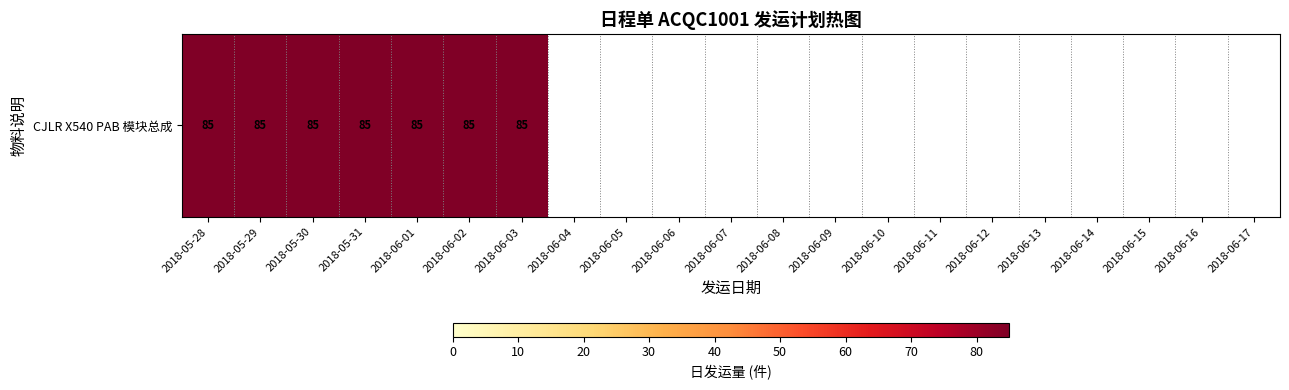

What is the change in value from 2018-06-01 to 2018-06-08?

-85